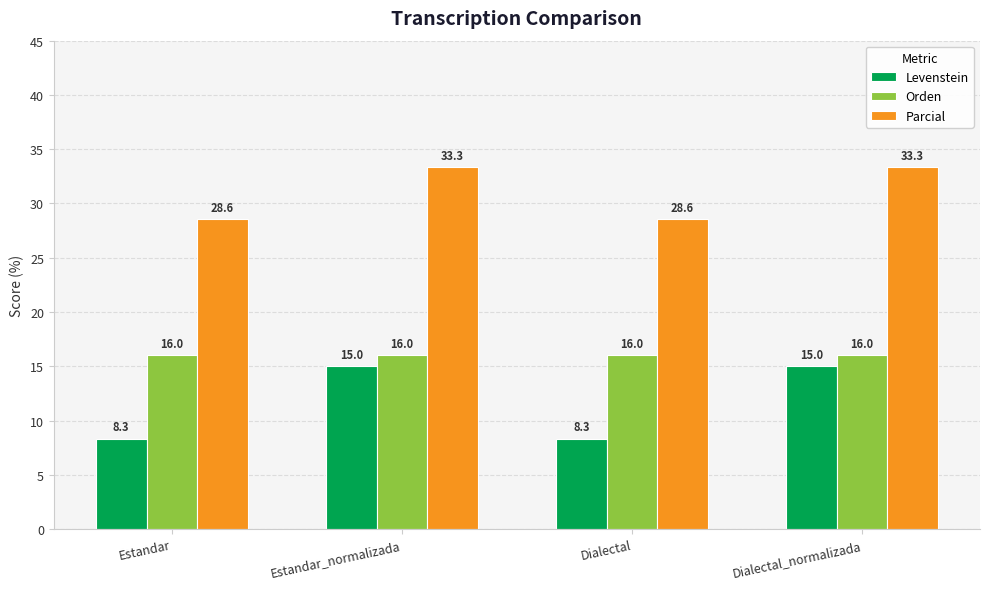

Rank the series at Dialectal_normalizada from highest to lowest value.

Parcial, Orden, Levenstein